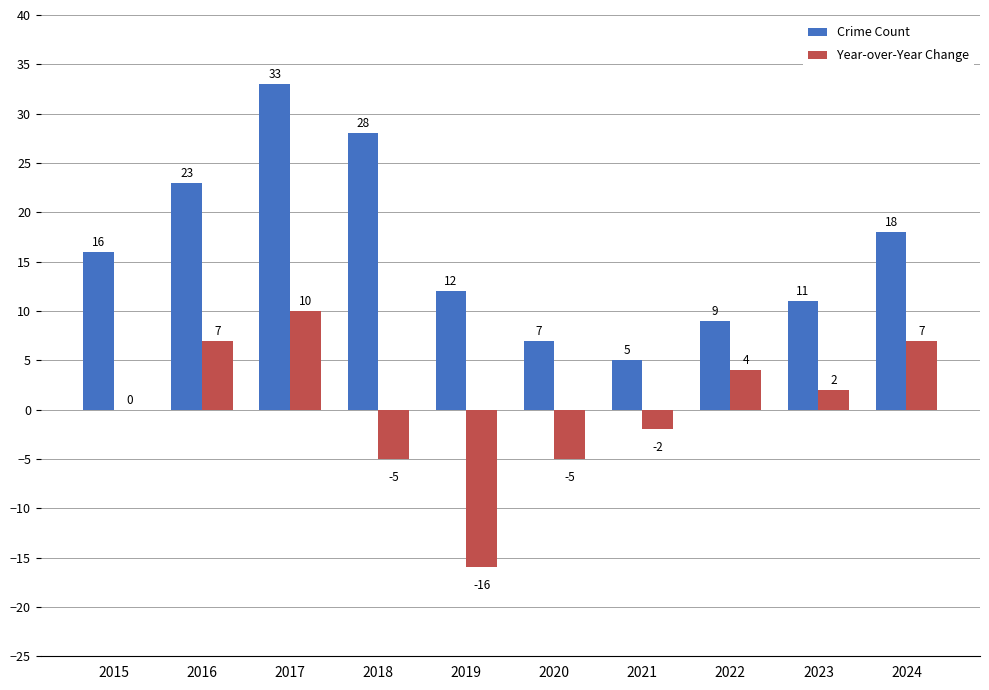

Reading right to left, extract all data points from this chart.

Crime Count: 2024=18	2023=11	2022=9	2021=5	2020=7	2019=12	2018=28	2017=33	2016=23	2015=16
Year-over-Year Change: 2024=7	2023=2	2022=4	2021=-2	2020=-5	2019=-16	2018=-5	2017=10	2016=7	2015=0